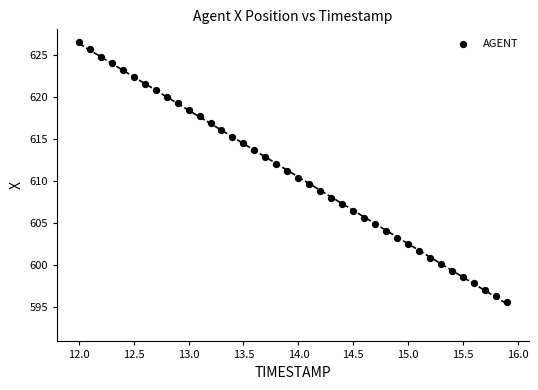

What is the range of X values (max minus min)?

3.9